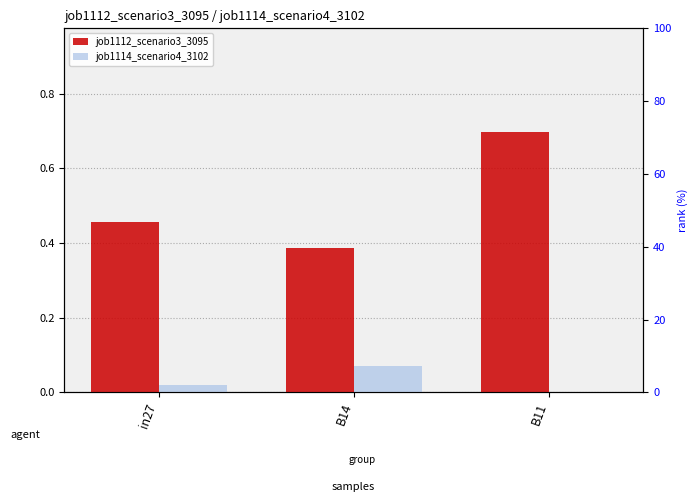

What is the difference between the maximum and minimum values in the job1114_scenario4_3102 series?

0.1